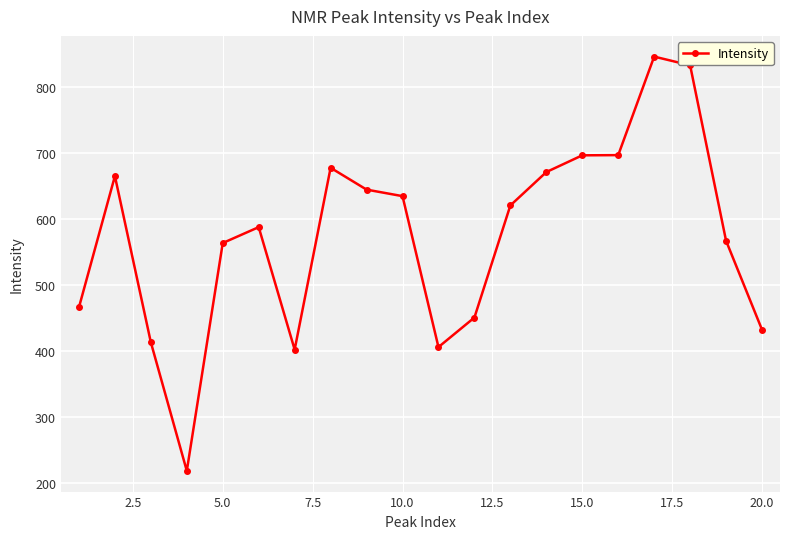

True or false: the data has more than 1 interior local peaks.

True